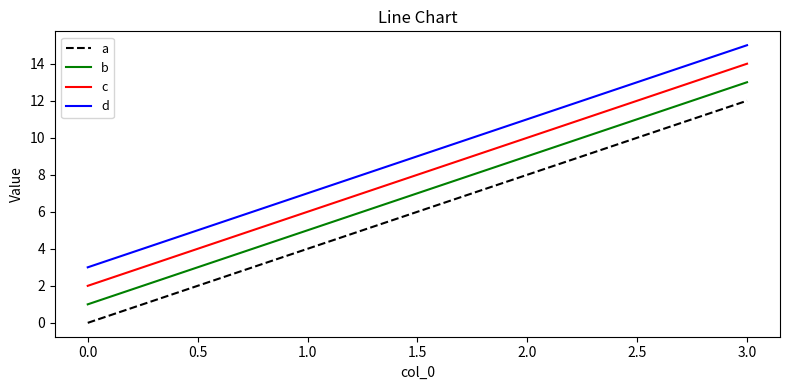

Is it true that d equals 11 at 2.0?

True